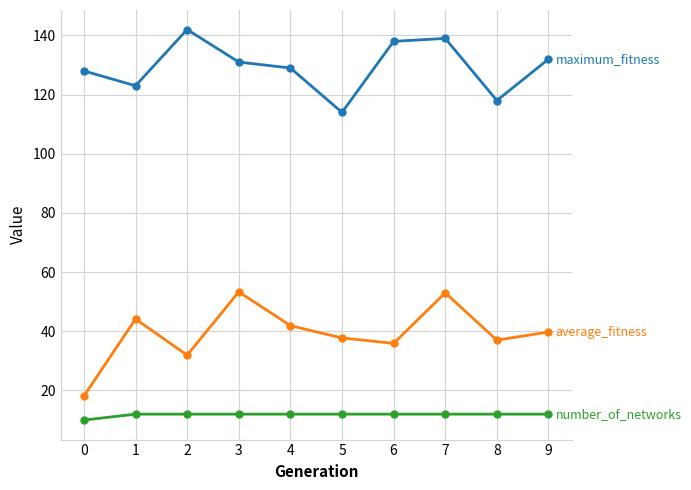

What is the minimum value shown in the chart?

10.0